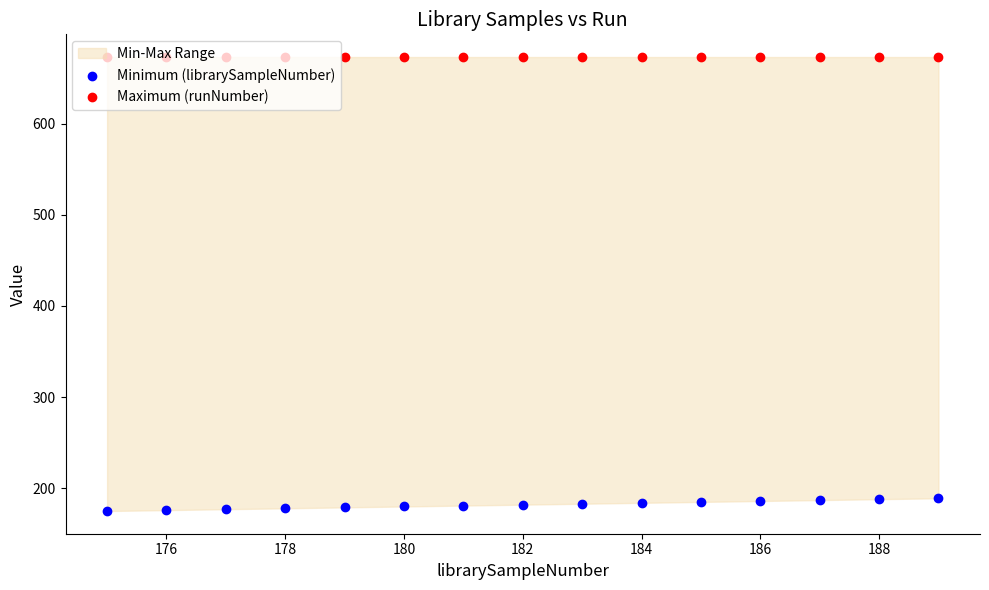

Is the value of Minimum (librarySampleNumber) at 13 greater than the value of Maximum (runNumber) at 190?

No